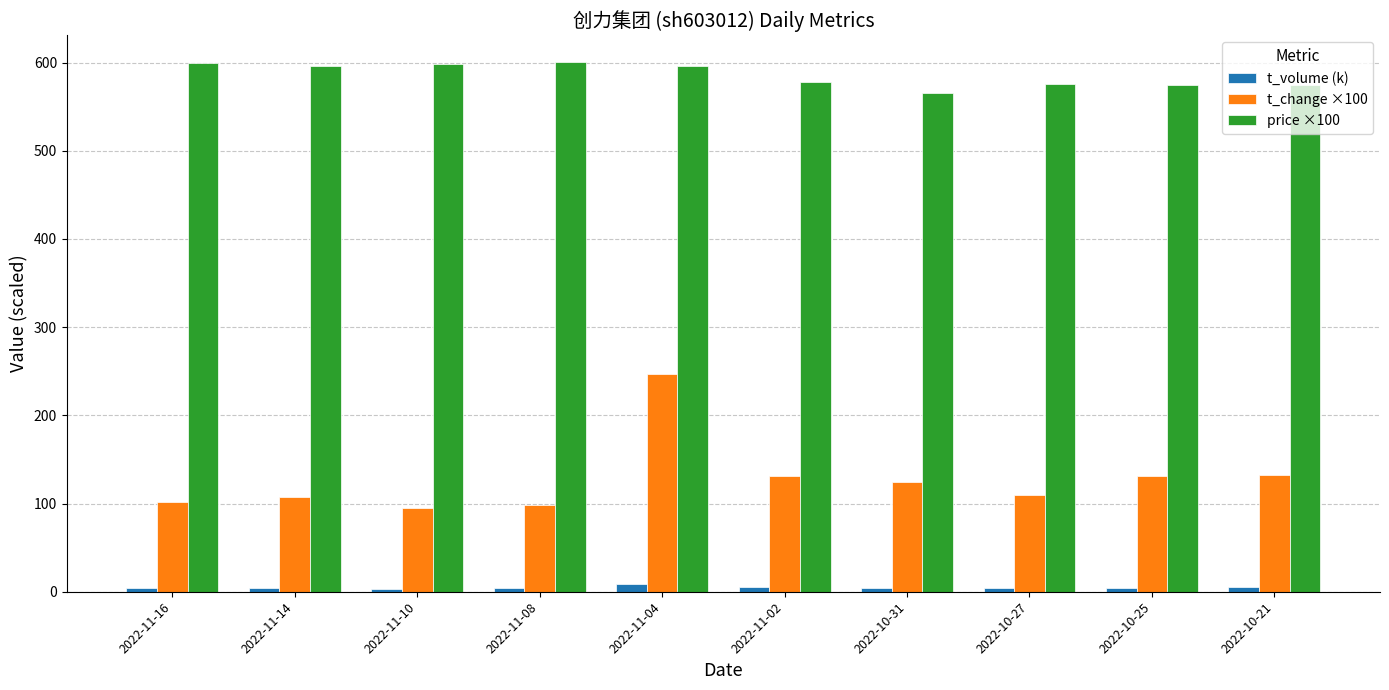

What is the value of the t_volume (k) bar at the 4th from the left?

3.7